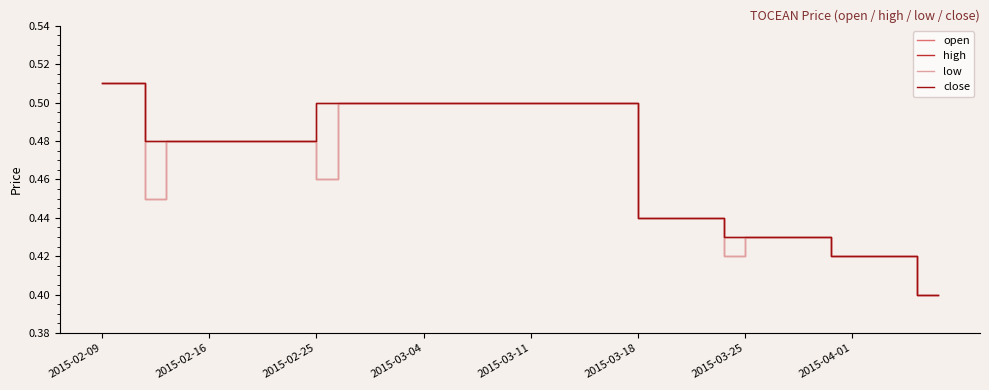

In open, how many points are lower than both neighbors (excluding endpoints)?

3